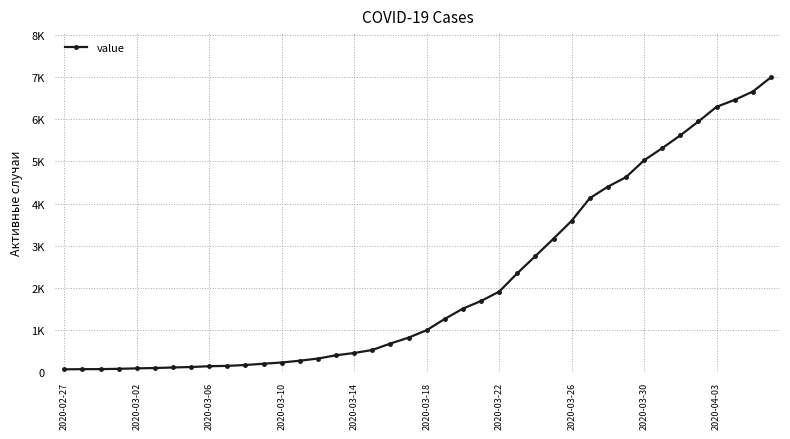

Is this an area chart (filled region under the line)?

No